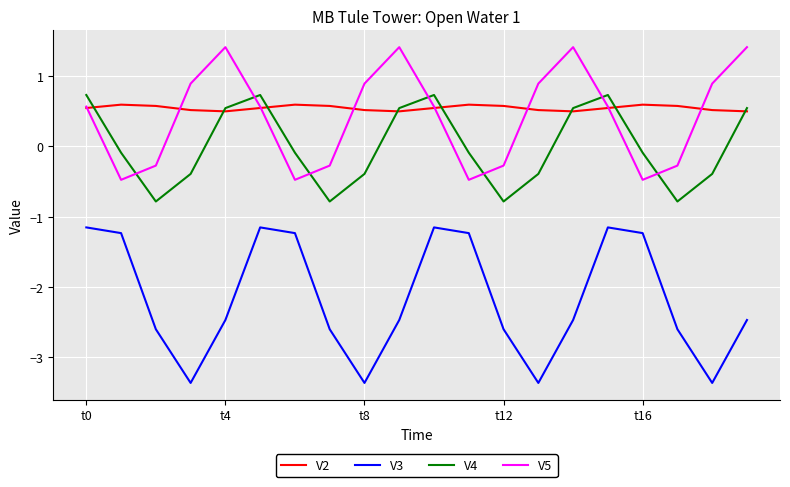

What is the minimum value shown in the chart?

-3.4